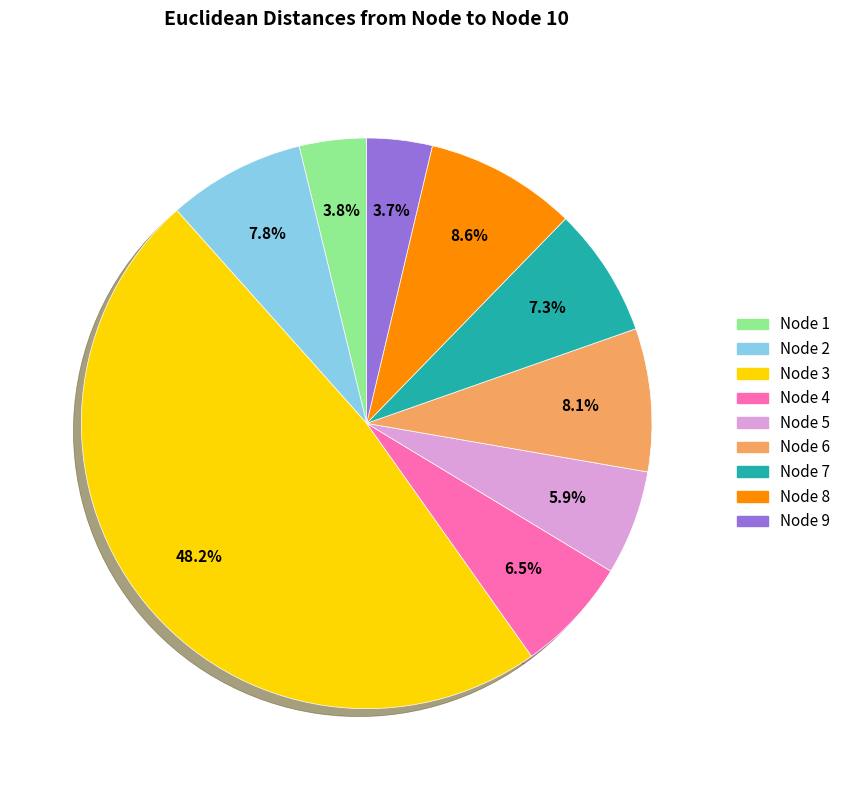

Does any single category account for the majority?

No